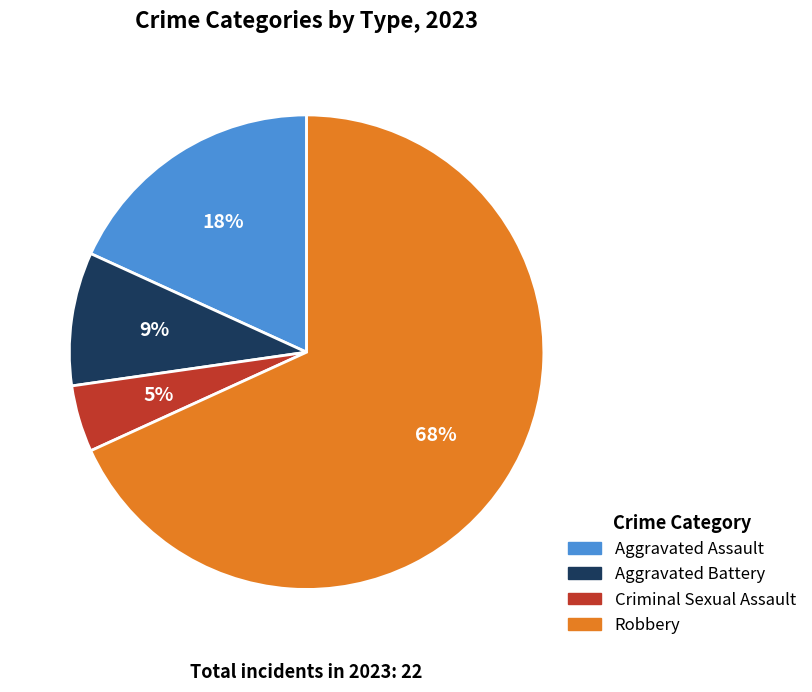

What is the ratio of the value at Aggravated Assault to the value at Aggravated Battery?

2.0